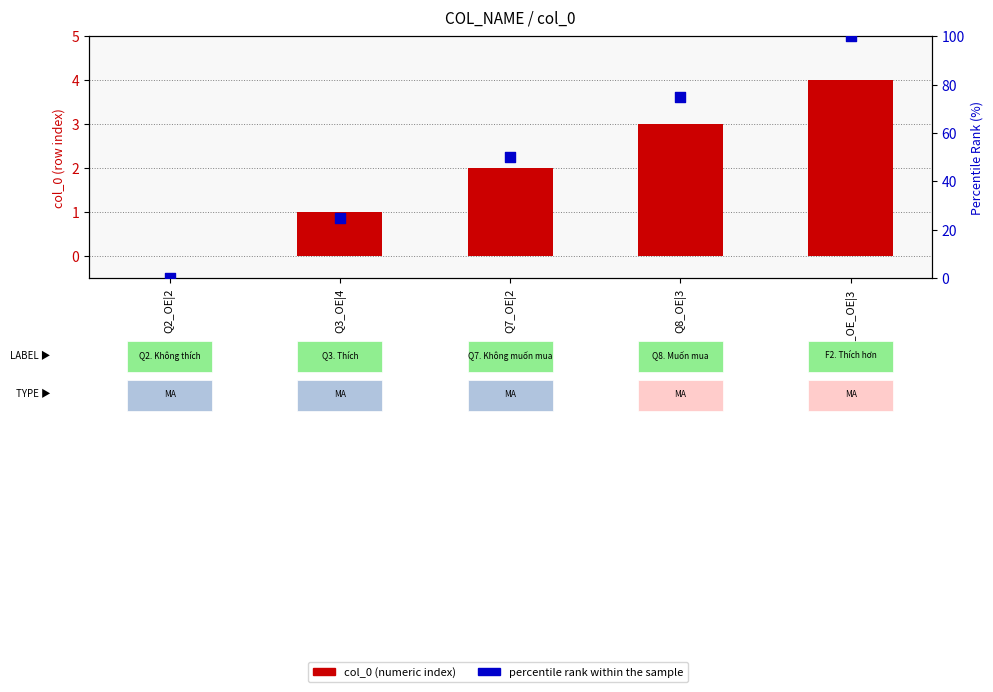

What are all the series names shown in the legend?

col_0 (numeric index), percentile rank within the sample